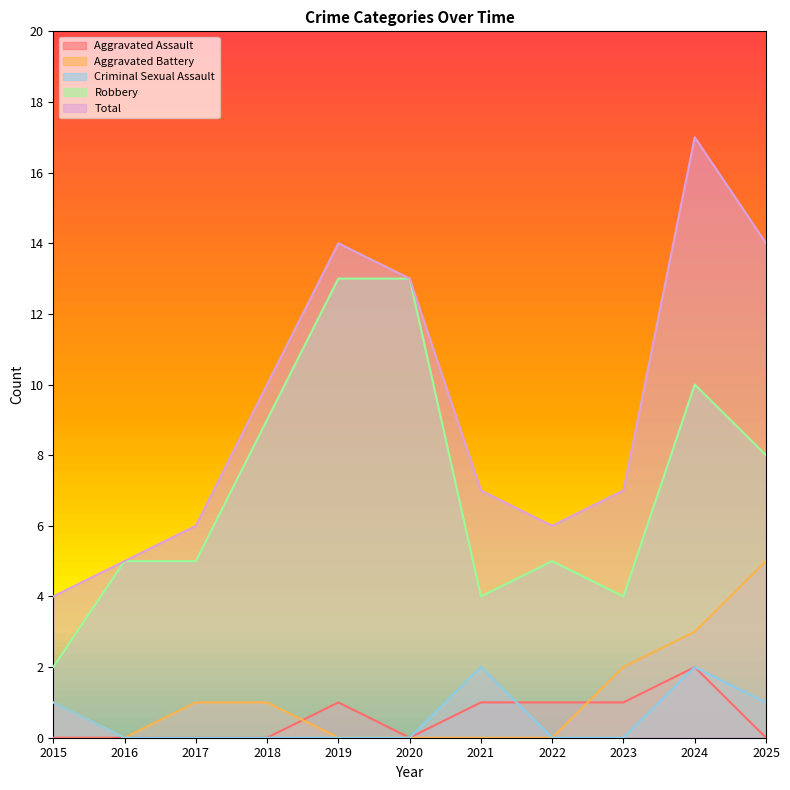

Is it true that Criminal Sexual Assault equals -1 at 2023?

False